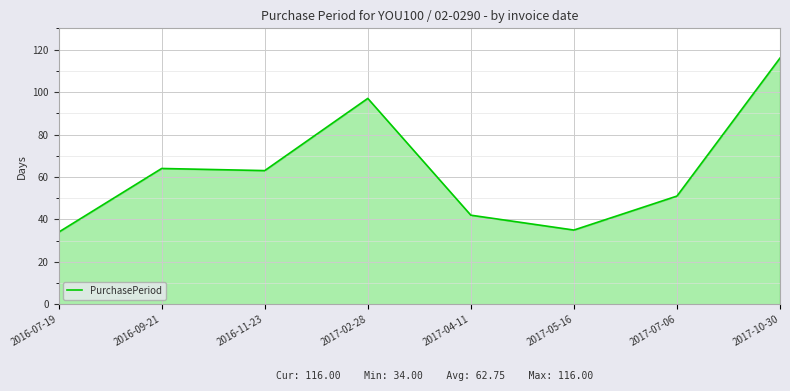

True or false: the data shows 34 at 2016-07-19.

True